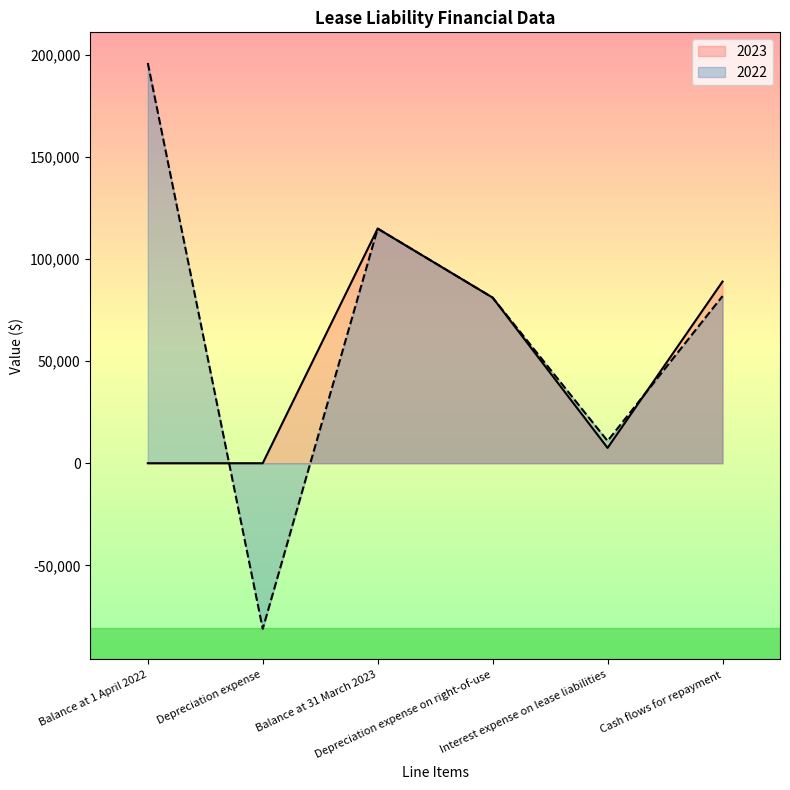

What is the sum of all 2023 values?

292344